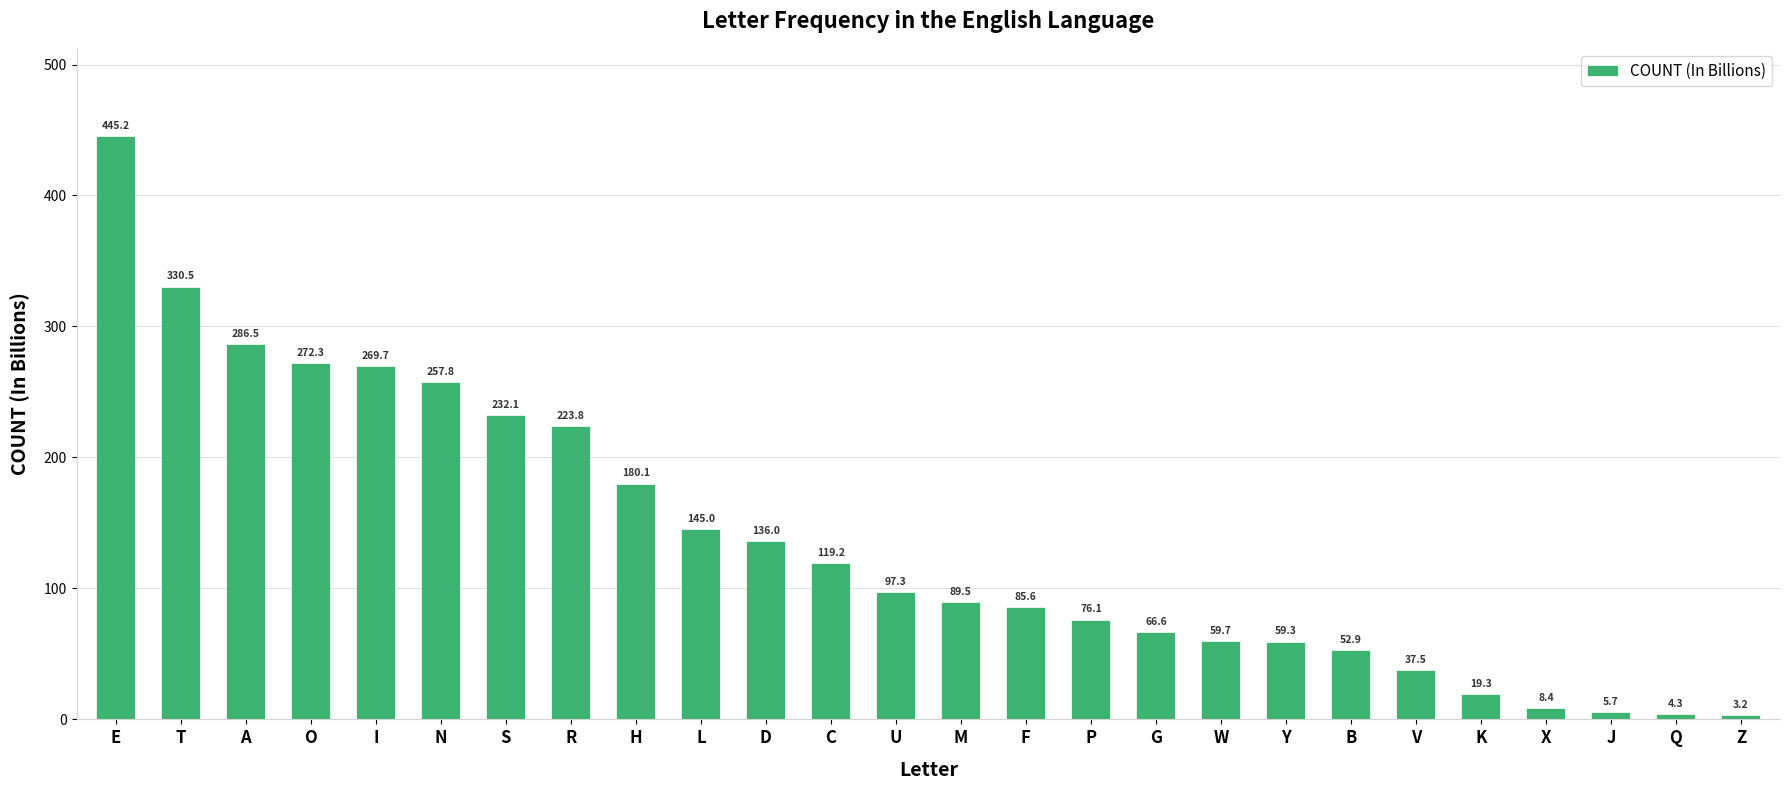

What is the label of the 26th bar from the left?

Z